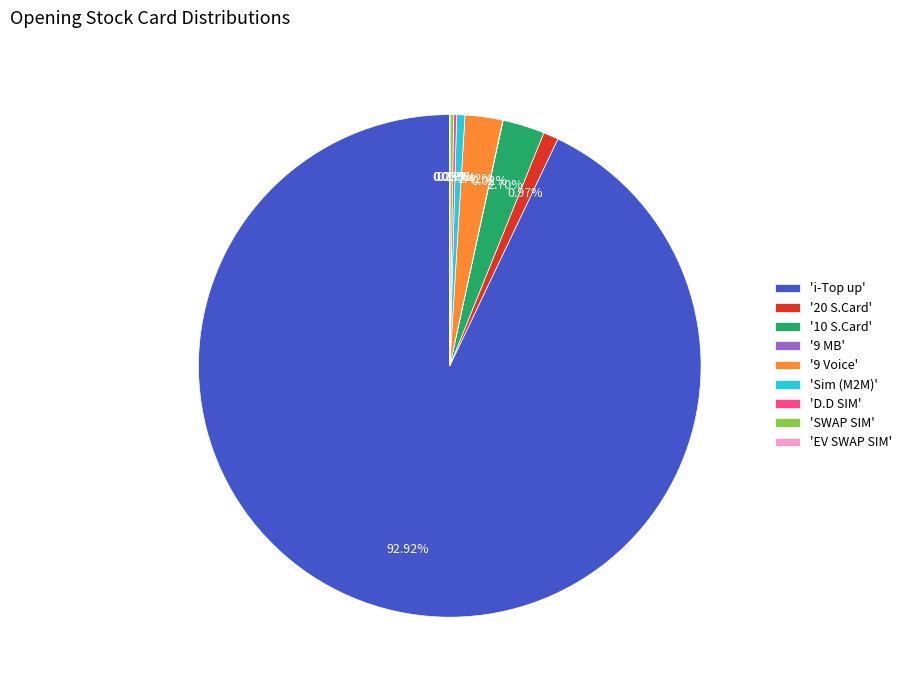

Which slice is the largest?

'i-Top up'